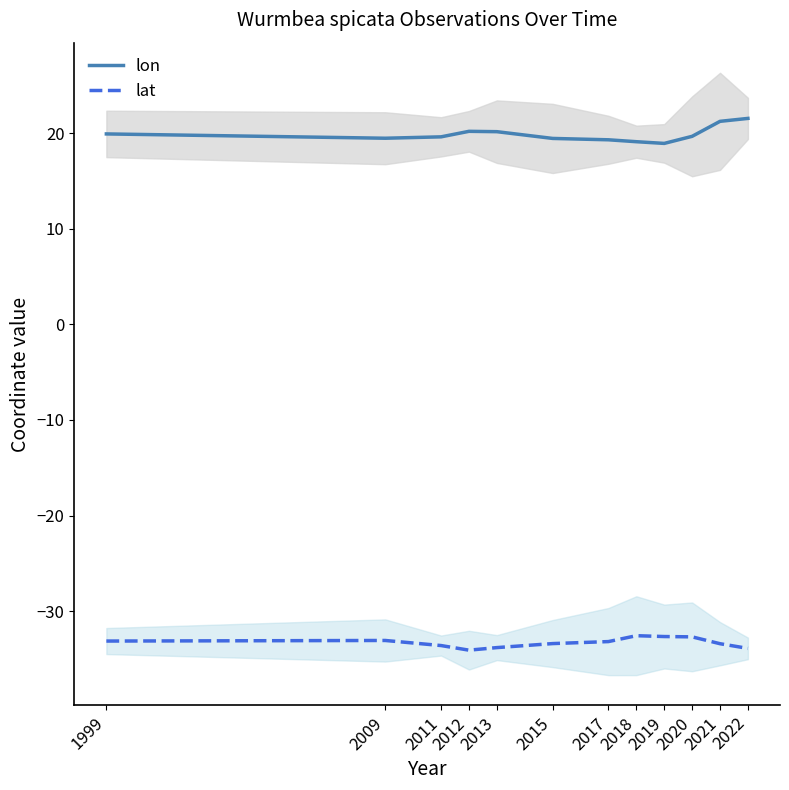

What is the greatest value displayed?

21.5